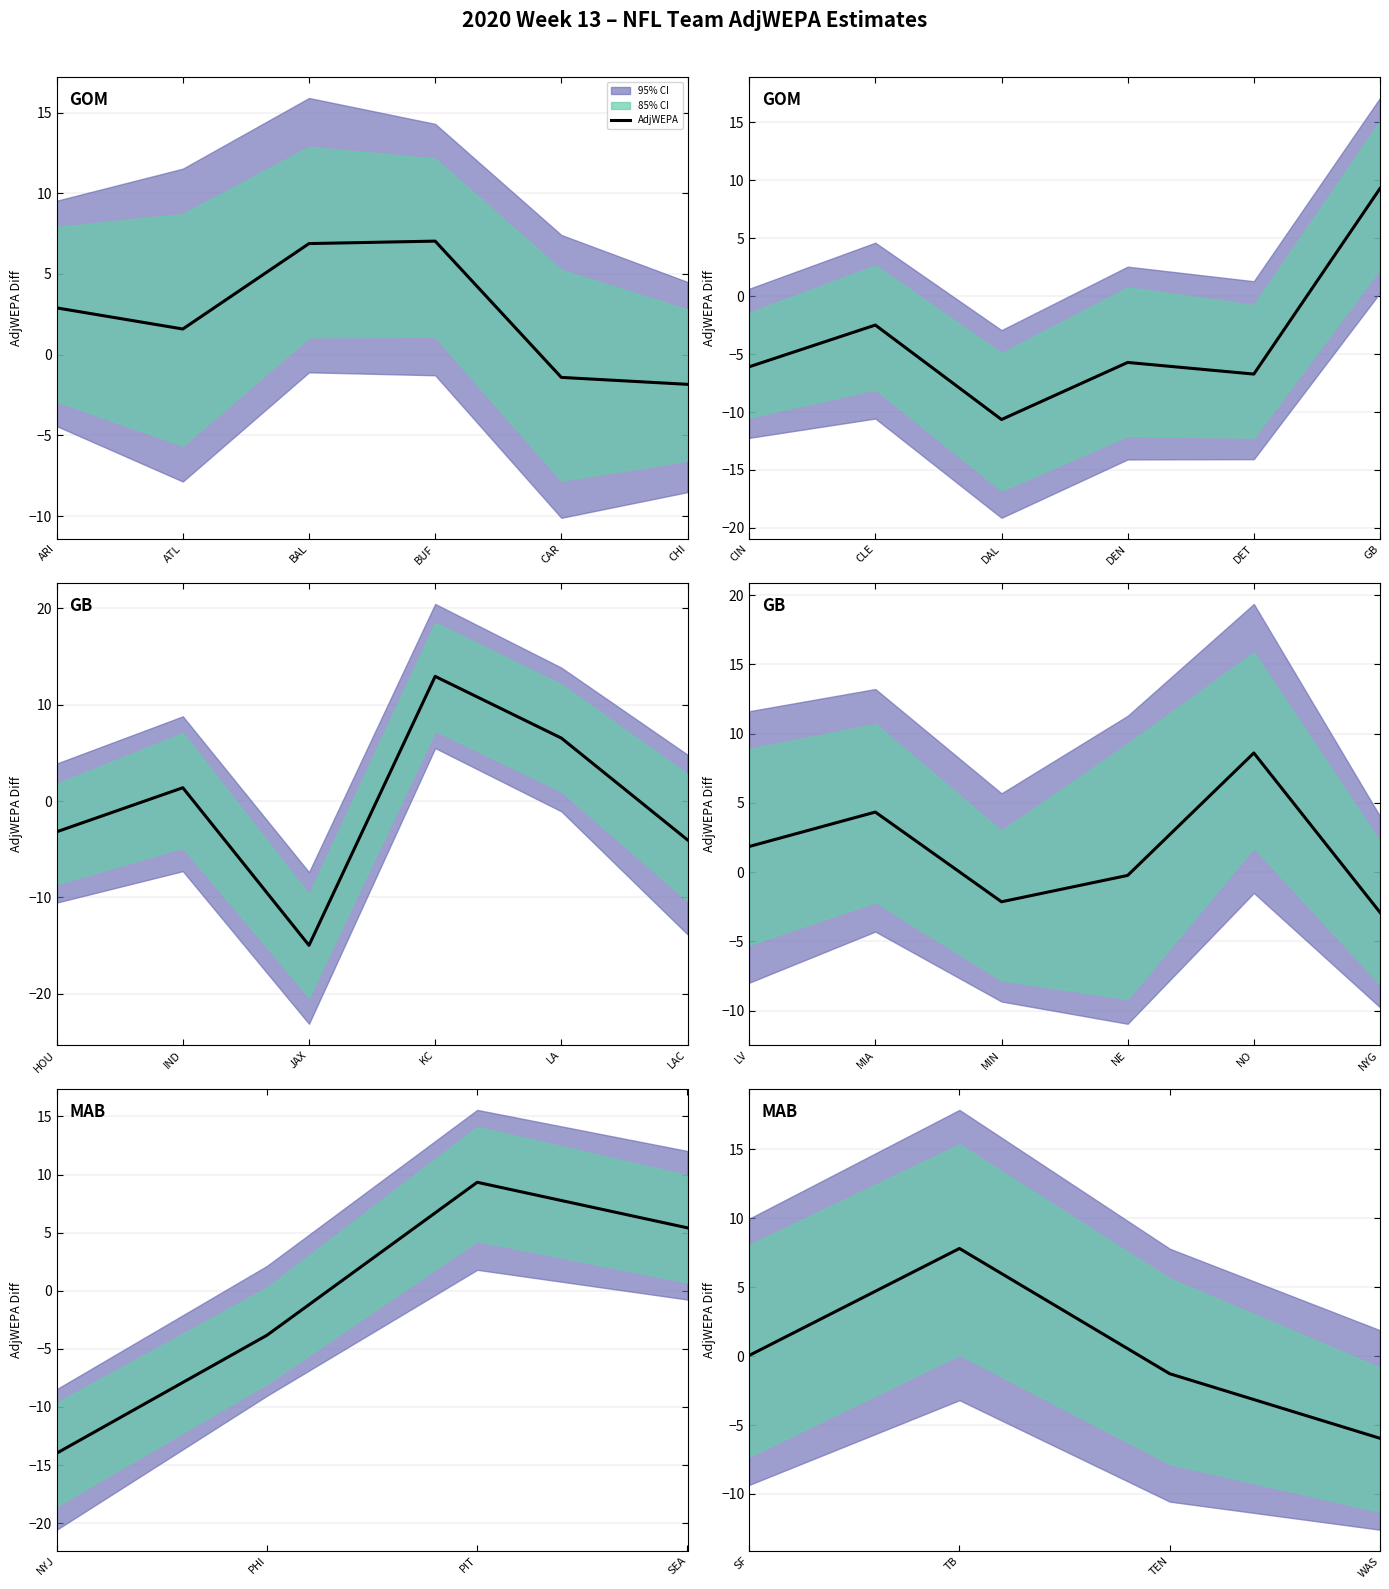

What is the sum of all values?

0.6